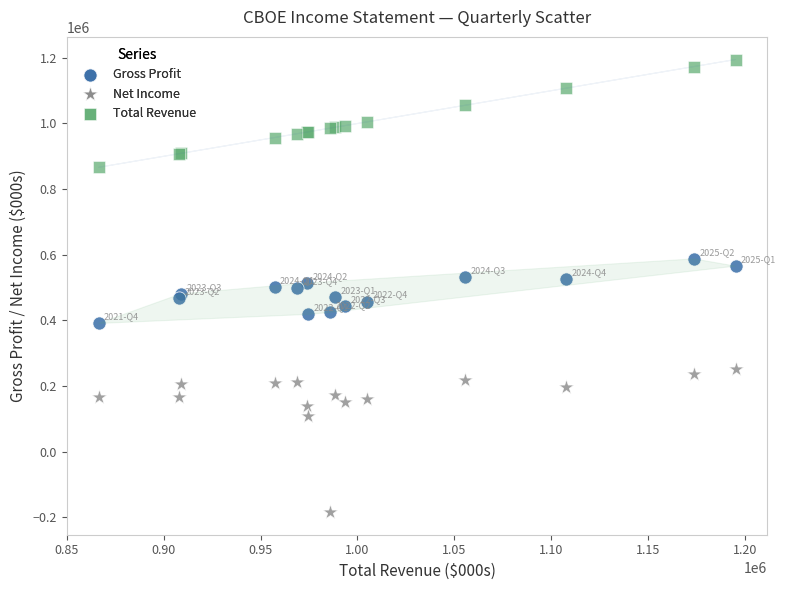

Which series reaches the maximum Y coordinate?

Total Revenue